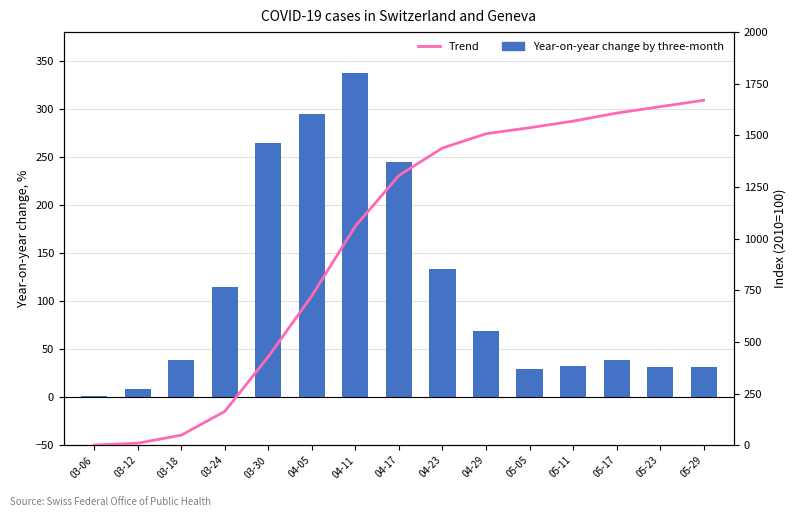

Reading left to right, extract all data points from this chart.

Year-on-year change by three-month: 1	9	39	115	265	295	337	245	133	69	29	32	39	31	31
Trend: 1	10	49	164	429	724	1061	1306	1439	1508	1537	1569	1608	1639	1670